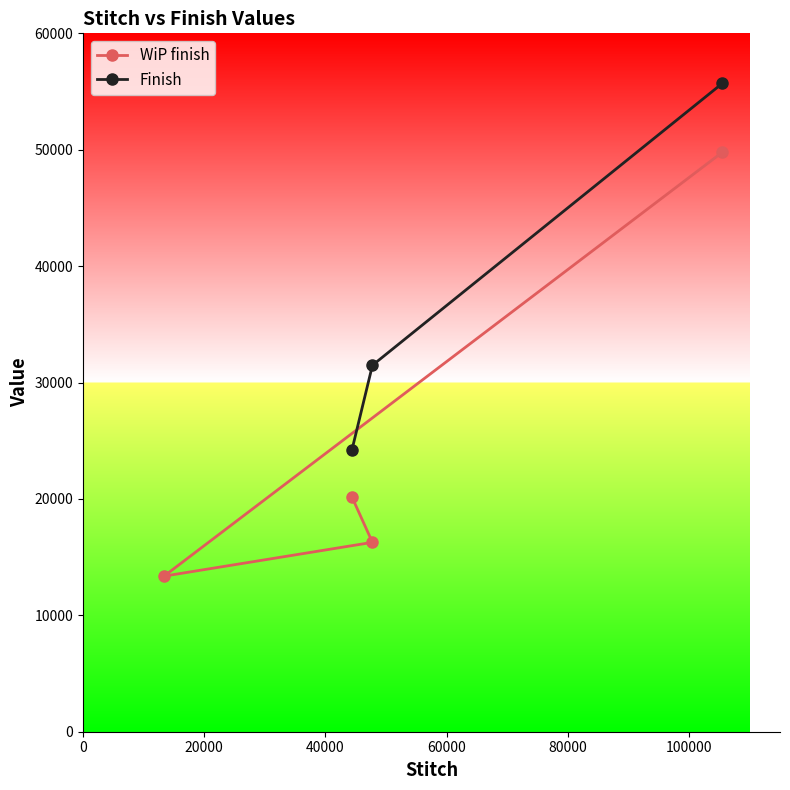

Rank the categories by value from lowest to highest.

13366, 47753, 44379, 105498